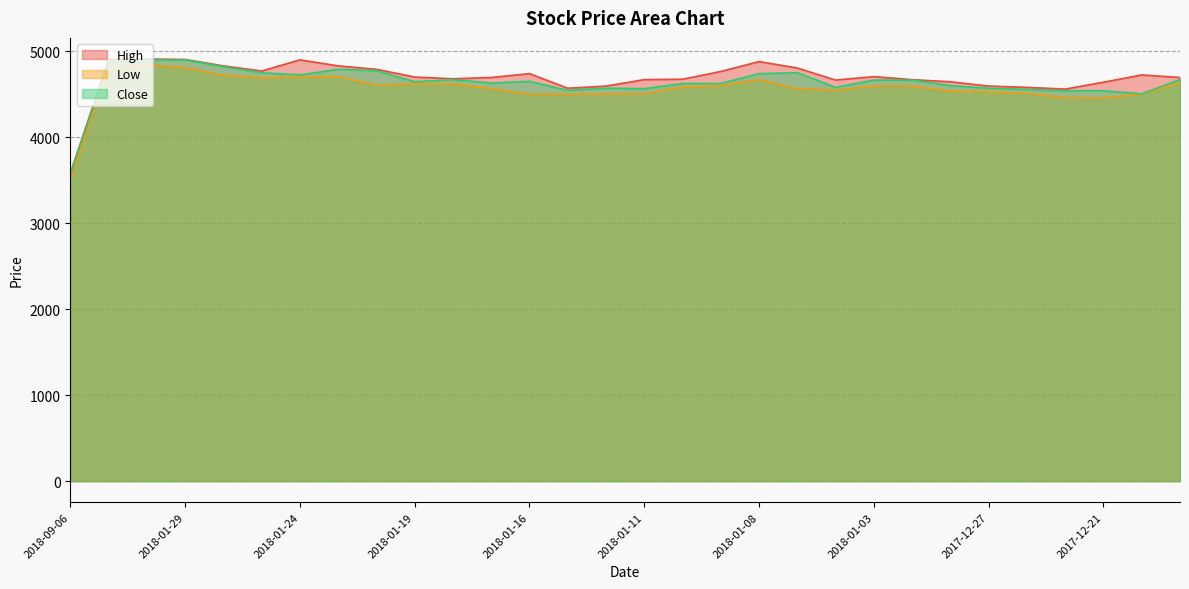

Rank the series by their maximum value, from lowest to highest.

Low, Close, High